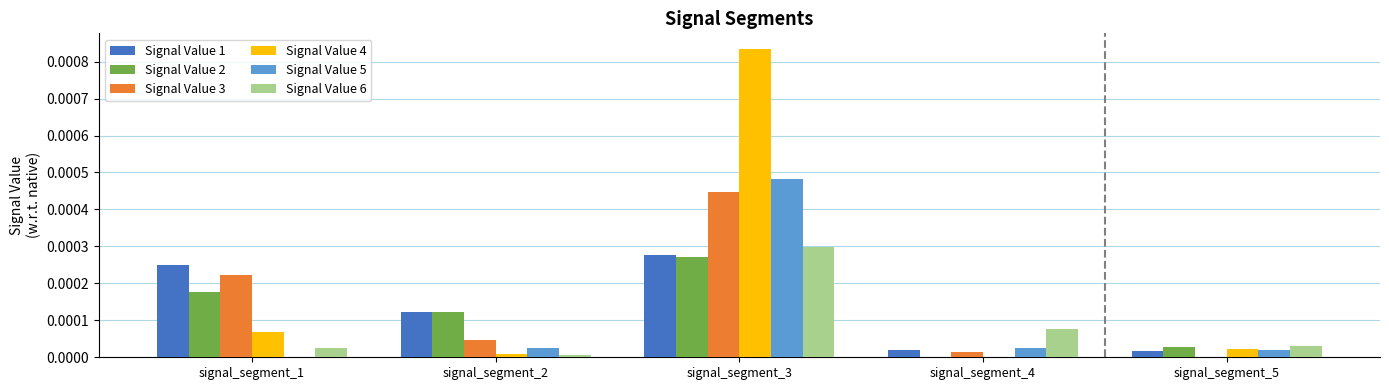

Is the value of Signal Value 2 at signal_segment_3 greater than the value of Signal Value 1 at signal_segment_1?

Yes